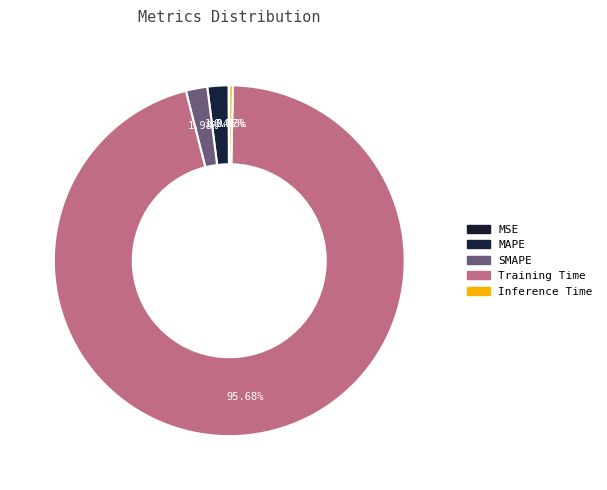

Combined, what portion of the pie is MSE and MAPE?

2.0%